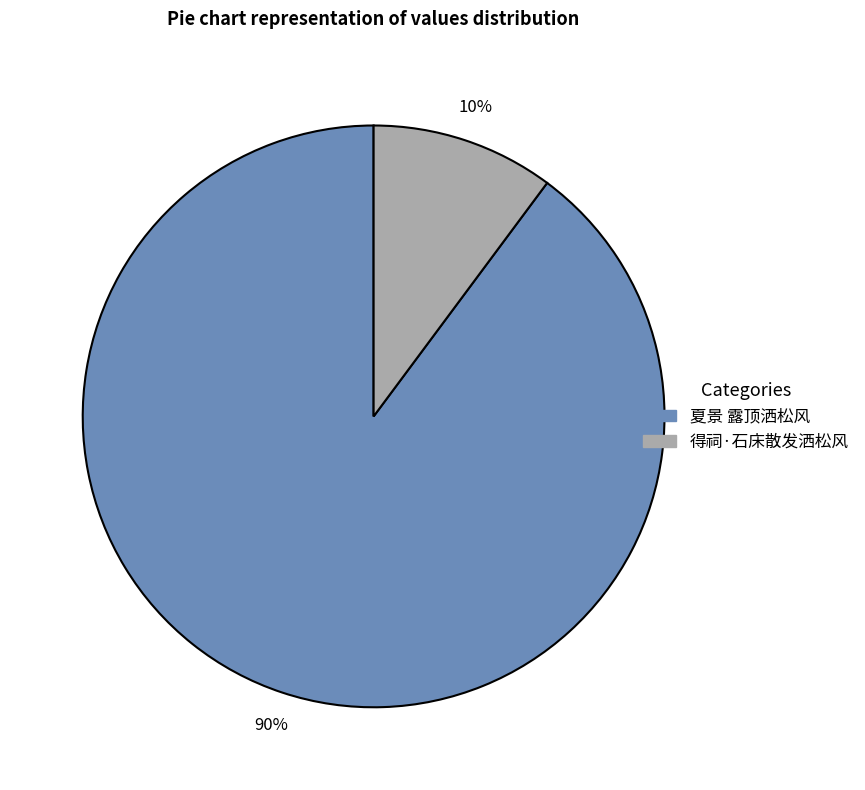

What percentage is the 得祠·石床散发洒松风 slice, to the nearest percent?

10%